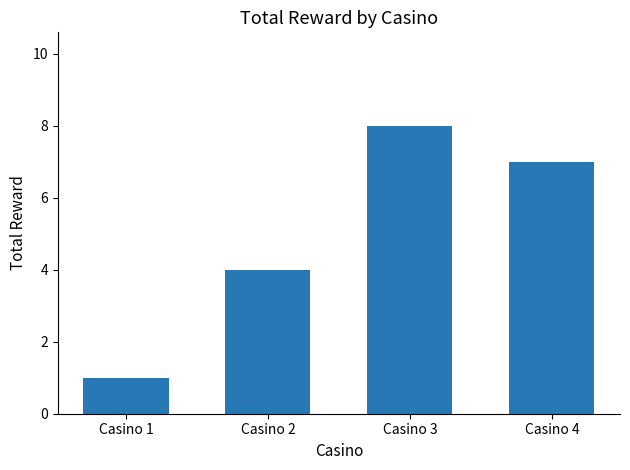

Reading left to right, list all the values displayed in this chart.

Casino 1=1	Casino 2=4	Casino 3=8	Casino 4=7